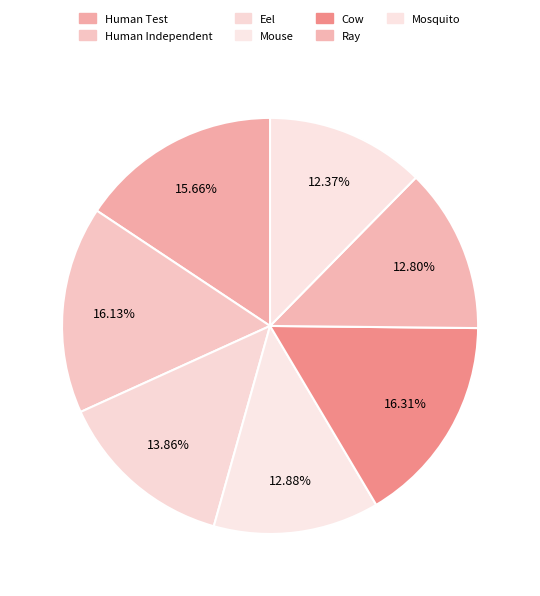

How much of the chart is everything except Mosquito?

87.6%